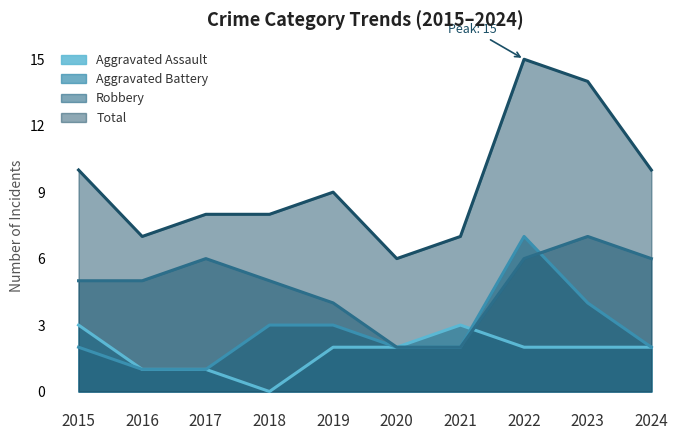

At how many categories does at least one series exceed 5?

10